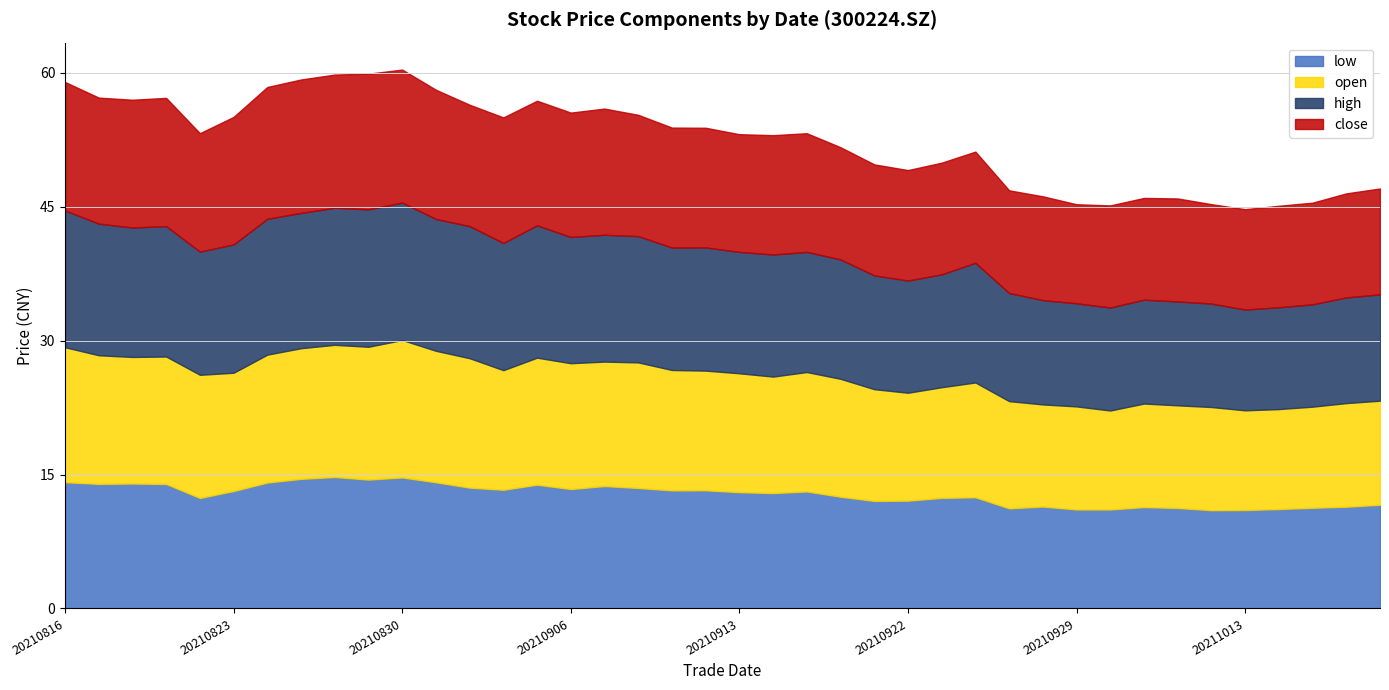

List the series in order of their peak value, highest first.

open, high, close, low